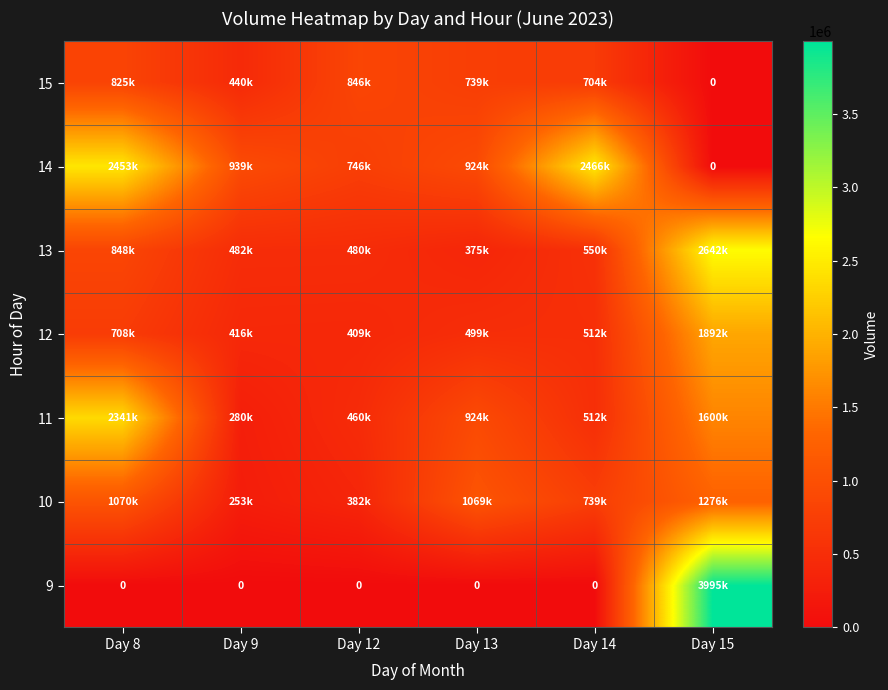

Between Day 15 and Day 12, which is larger?

Day 15